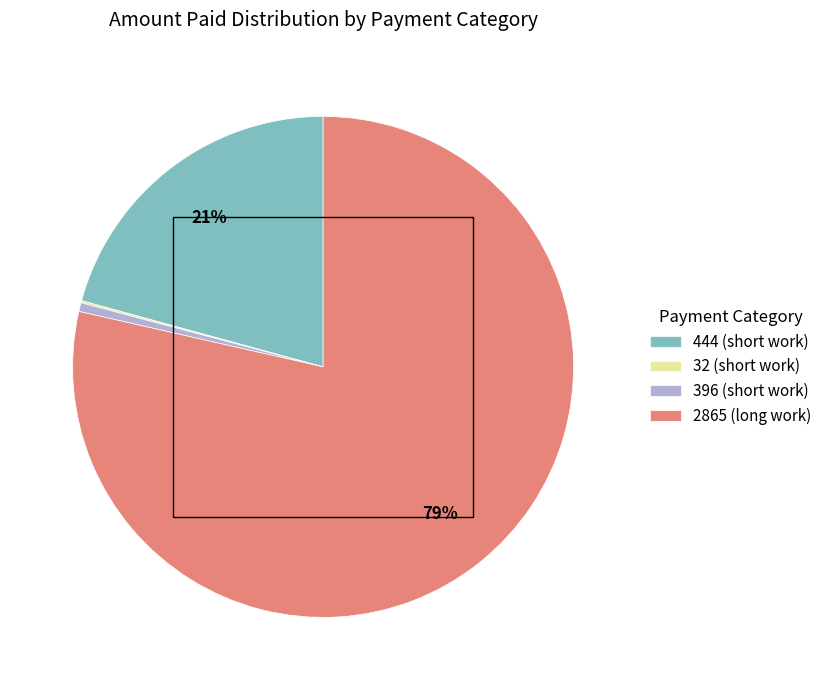

What percentage is the 396 (short work) slice, to the nearest percent?

1%